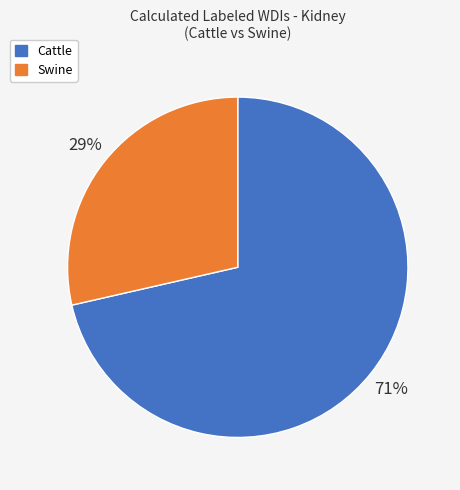

Does any single category account for the majority?

Yes